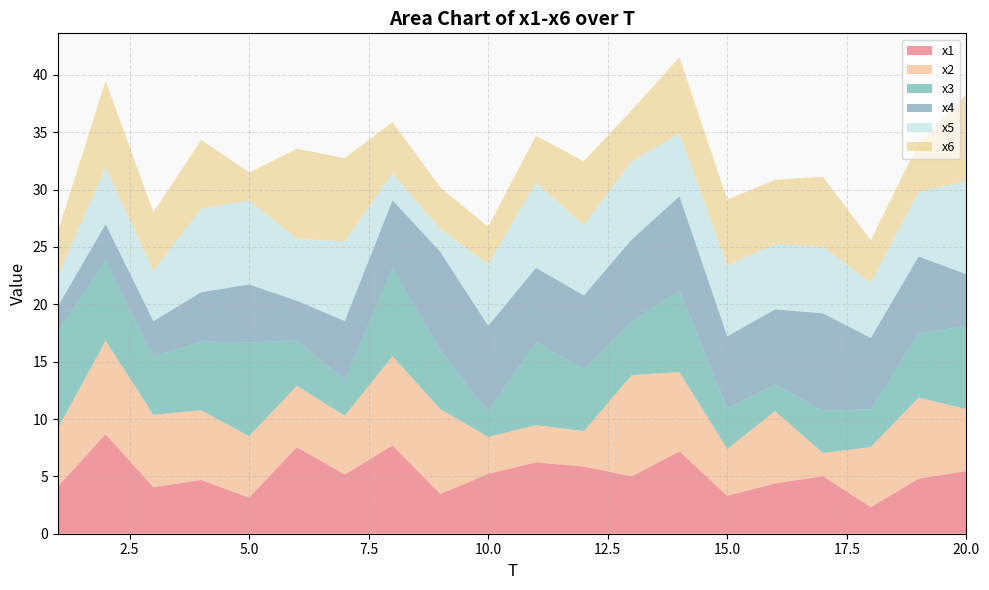

Reading left to right, list all the values displayed in this chart.

x1: 4.1	8.7	4.0	4.7	3.1	7.5	5.2	7.7	3.5	5.2	6.2	5.9	5.0	7.2	3.3	4.4	5.0	2.3	4.8	5.5
x2: 5.1	8.1	6.3	6.1	5.4	5.4	5.1	7.8	7.4	3.2	3.2	3.1	8.8	6.9	4.1	6.3	2.0	5.2	7.1	5.4
x3: 8.4	7.0	5.1	6.0	8.2	4.0	3.1	7.6	5.1	2.2	7.2	5.4	4.7	7.1	3.5	2.3	3.7	3.3	5.5	7.3
x4: 2.3	3.1	3.1	4.3	5.1	3.4	5.1	6.0	8.6	7.5	6.5	6.4	7.1	8.2	6.3	6.5	8.5	6.2	6.8	4.5
x5: 2.6	4.9	4.4	7.3	7.3	5.4	6.9	2.4	2.0	5.4	7.4	6.1	6.8	5.5	6.2	5.7	5.8	4.8	5.6	8.1
x6: 3.9	7.6	5.1	6.0	2.4	7.8	7.3	4.5	3.6	3.3	4.1	5.6	4.5	6.6	5.7	5.6	6.1	3.7	4.3	7.5